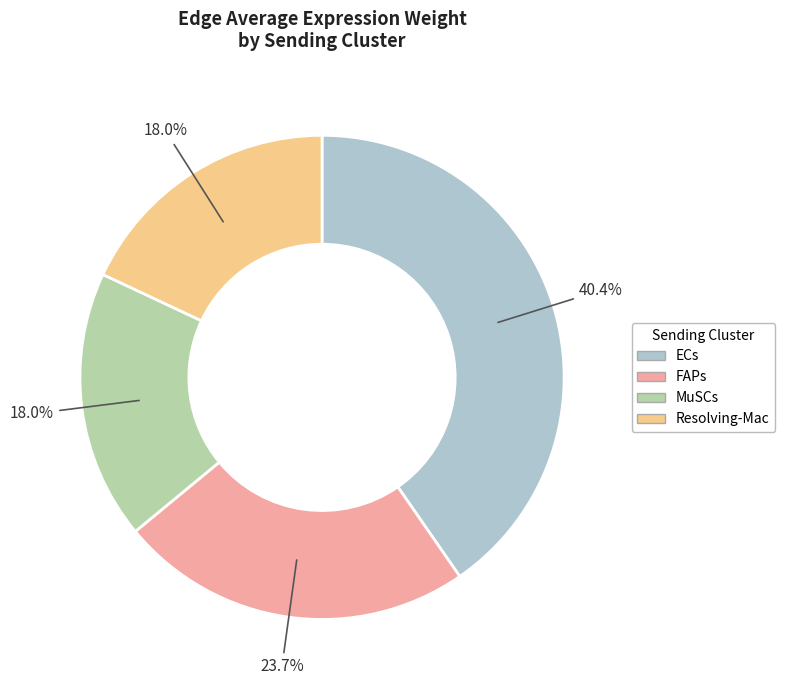

Is there any slice that represents more than half of the pie?

No